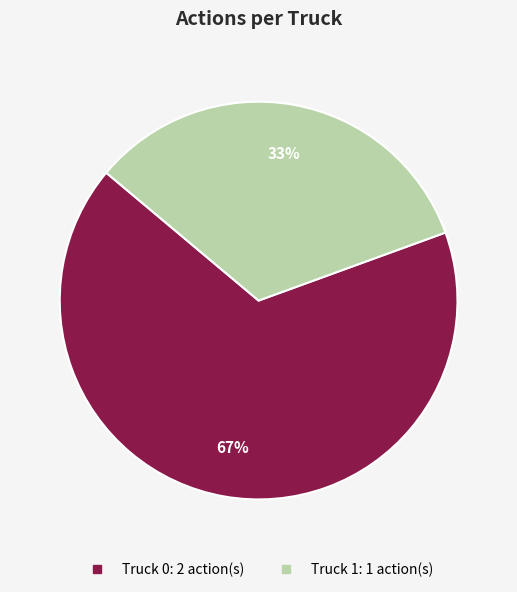

Is Truck 0 the majority of the pie?

Yes